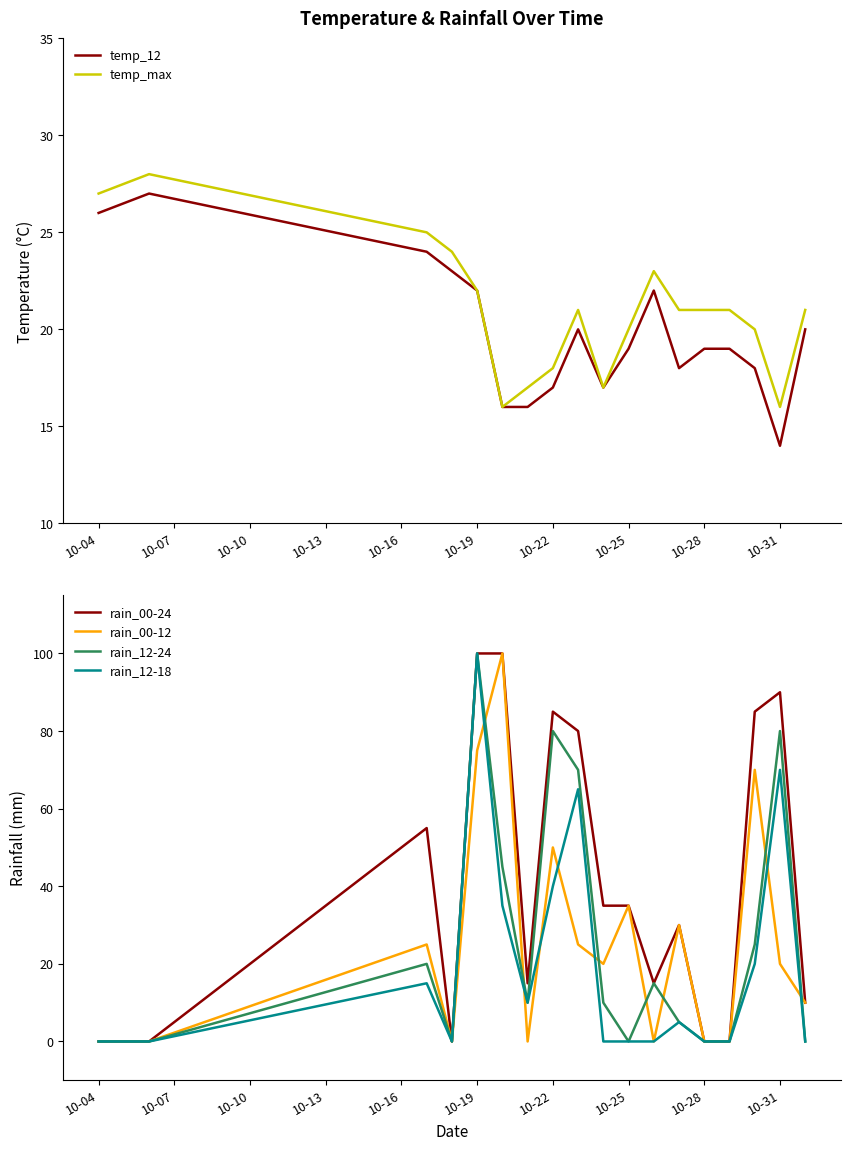

Does the chart display data point markers on the line(s)?

No